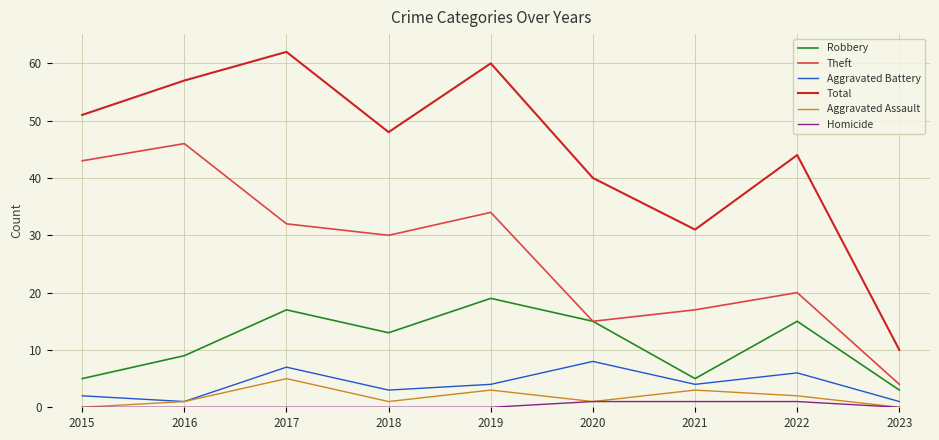

Where is the first local minimum for Aggravated Assault?

2018